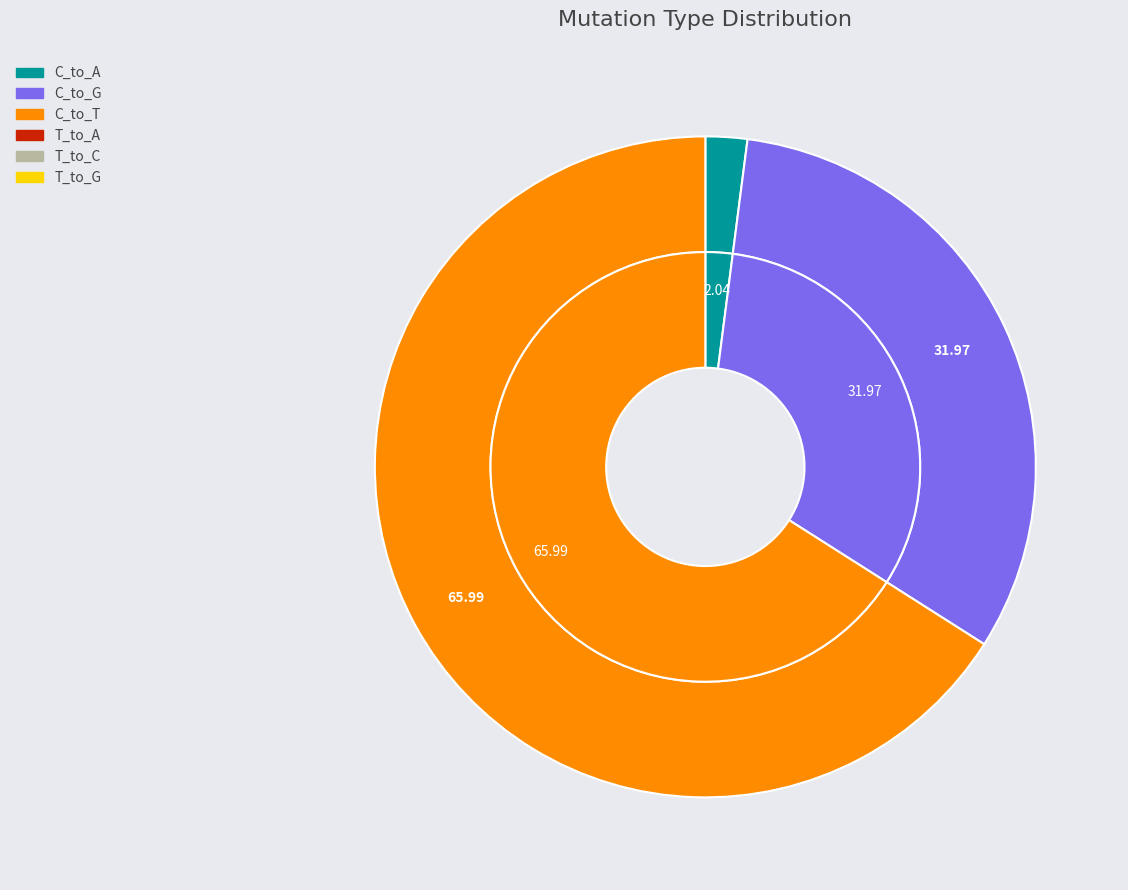

Is there any slice that represents more than half of the pie?

Yes